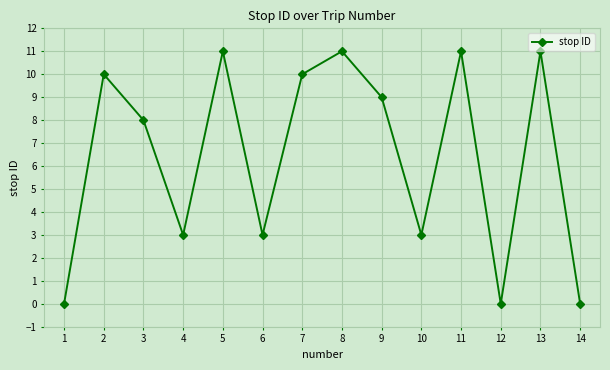

What is the maximum value shown in the chart?

11